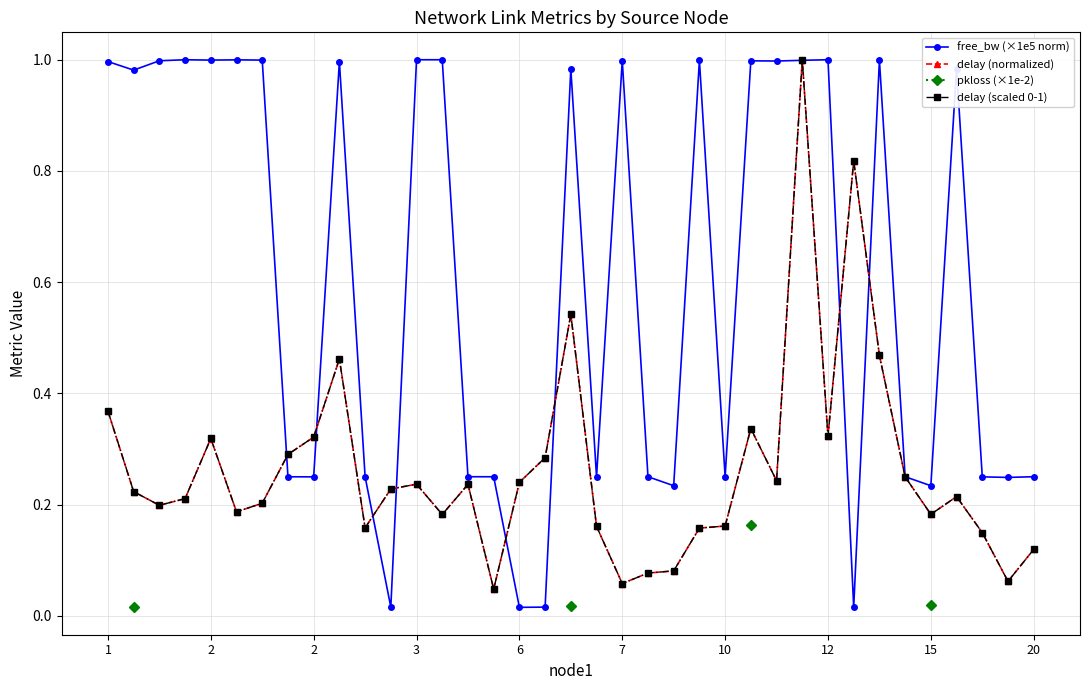

In free_bw (×1e5 norm), how many points are higher than both neighbors (excluding endpoints)?

11